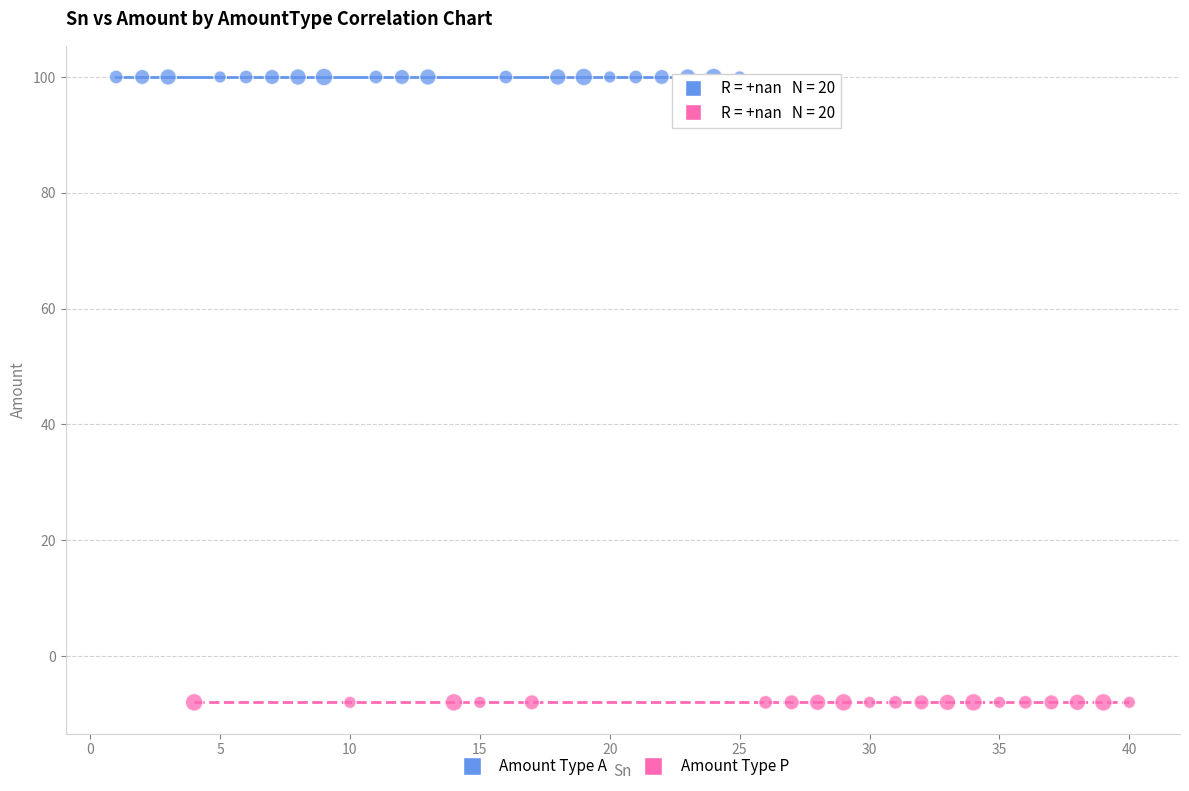

Which series contains the highest Y value?

Amount Type A